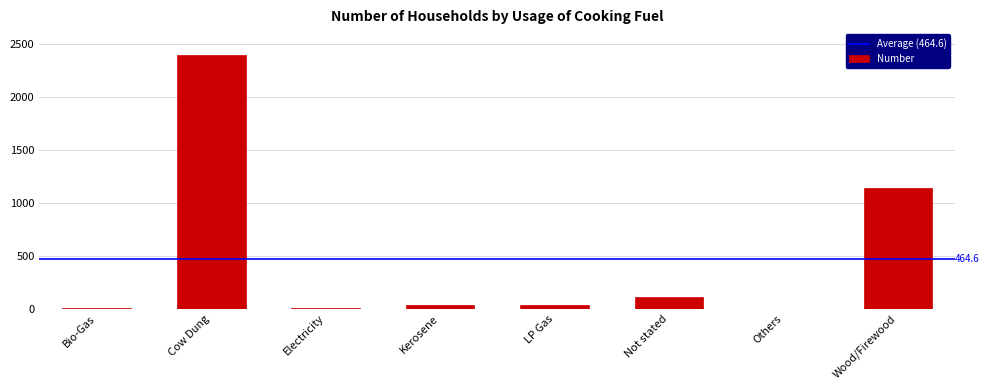

How many distinct data groups are displayed?

1